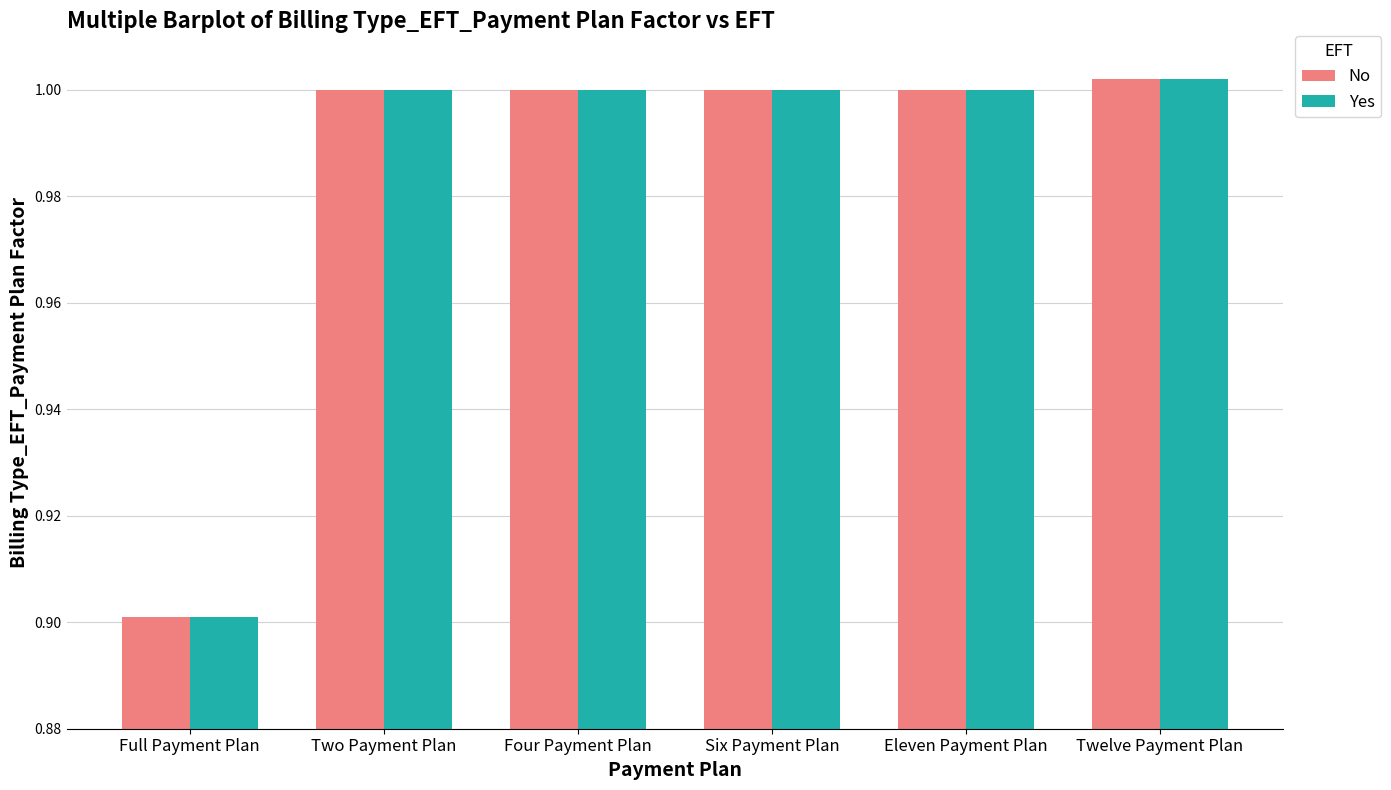

At how many categories does at least one series exceed 0?

6